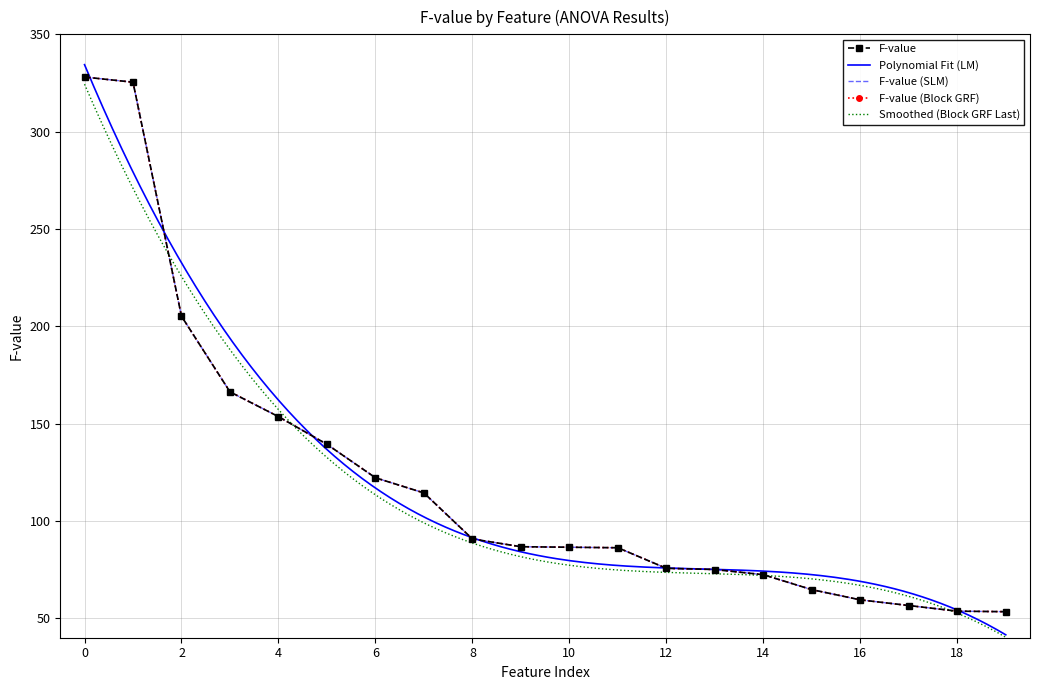

True or false: there are more than 0 points higher than both neighbors.

False